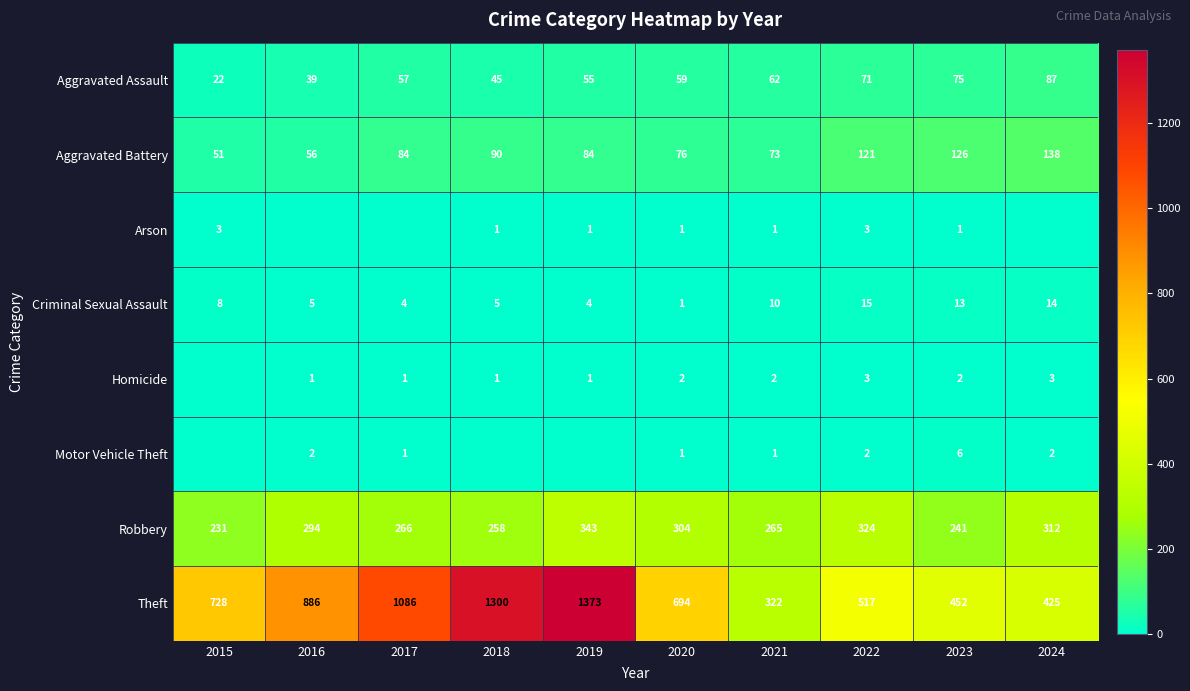

Which category has the highest value across all series?

2019